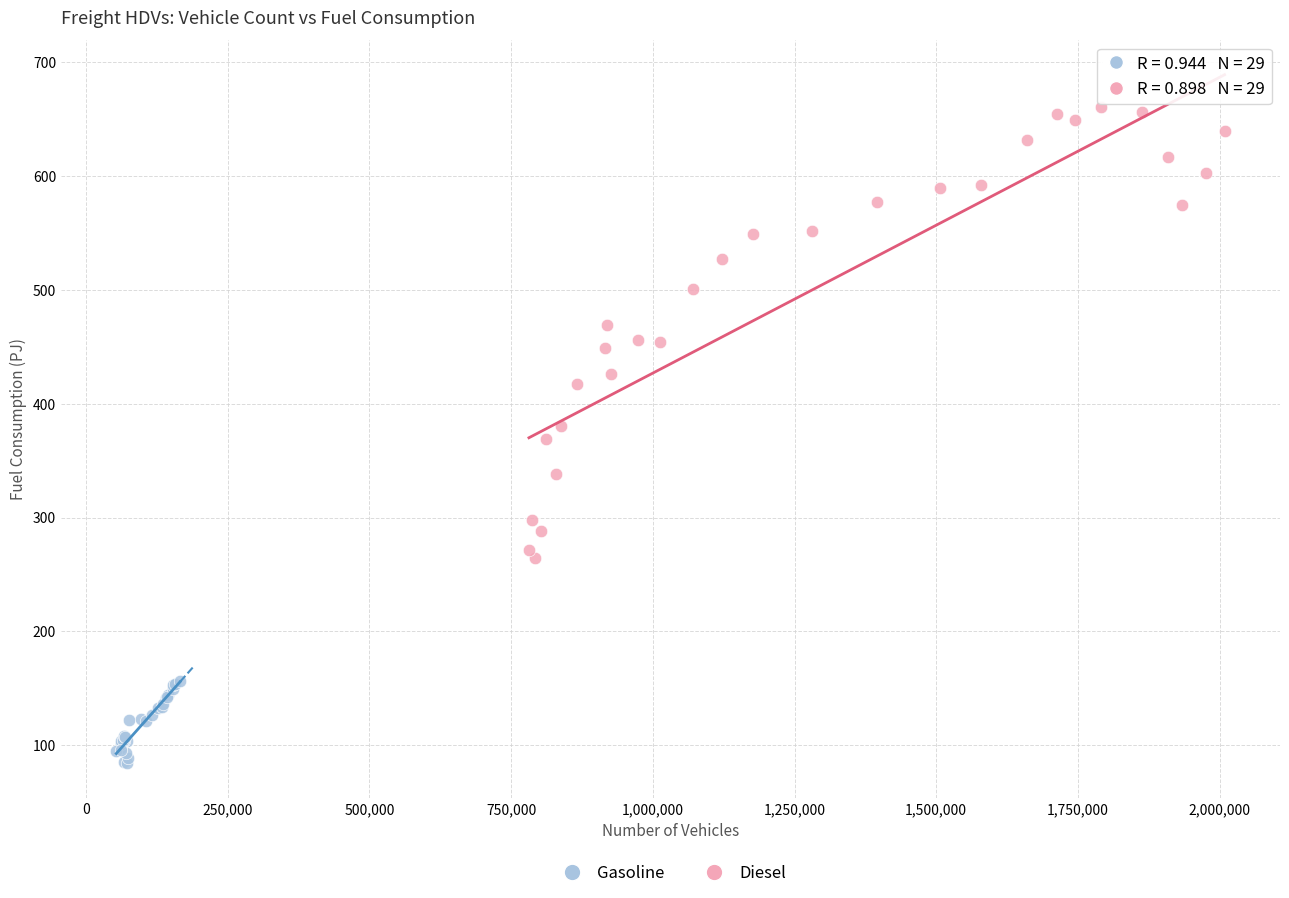

Which series reaches the maximum Y coordinate?

Diesel